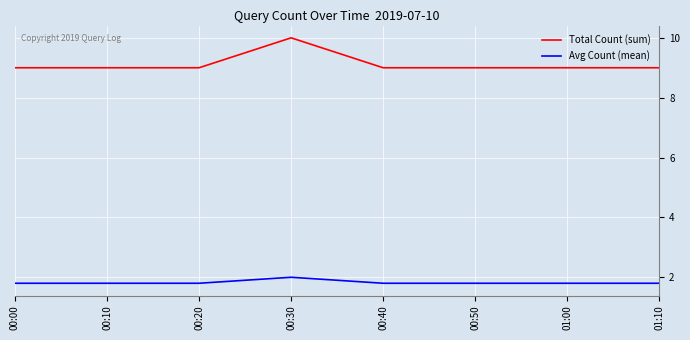

True or false: Avg Count (mean) has more than 0 points higher than both neighbors.

True